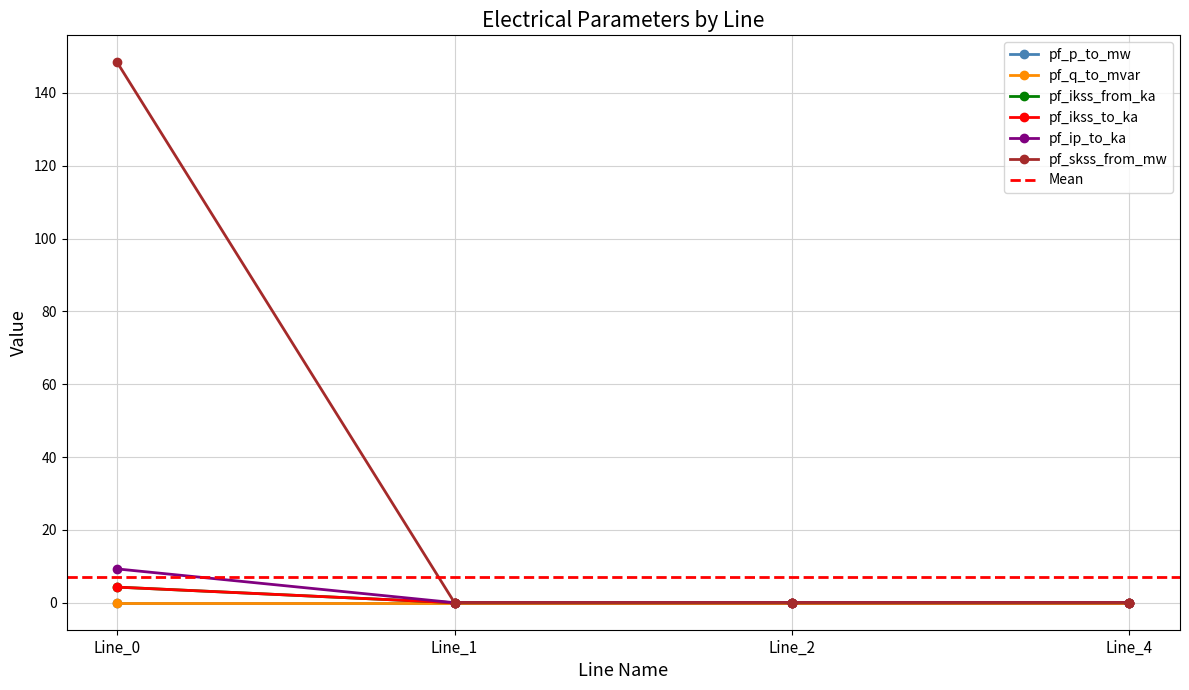

True or false: pf_ip_to_ka and pf_skss_from_mw cross at least once.

False